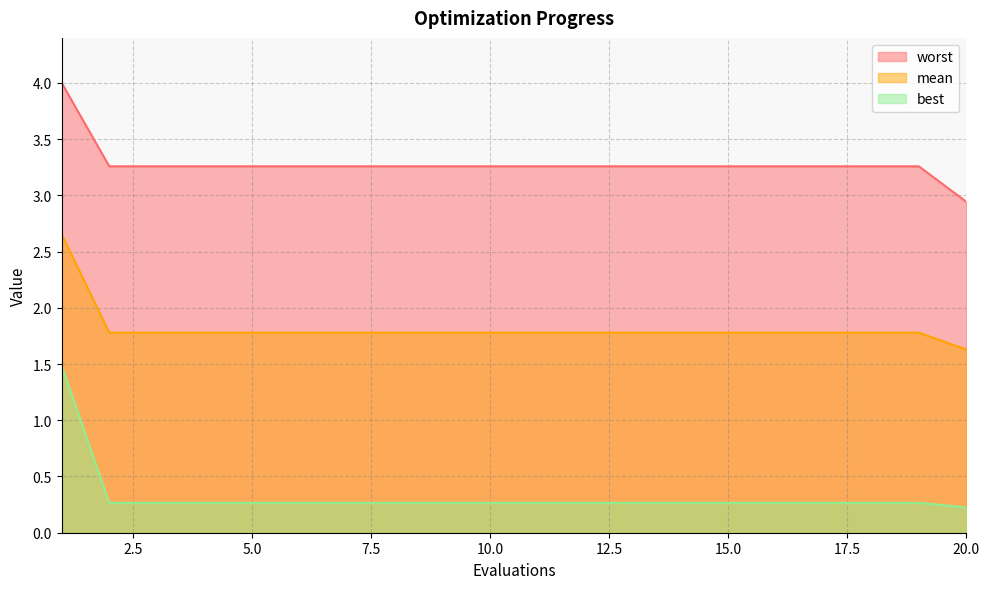

The value of worst at 15.0 is 5.7. True or false?

False